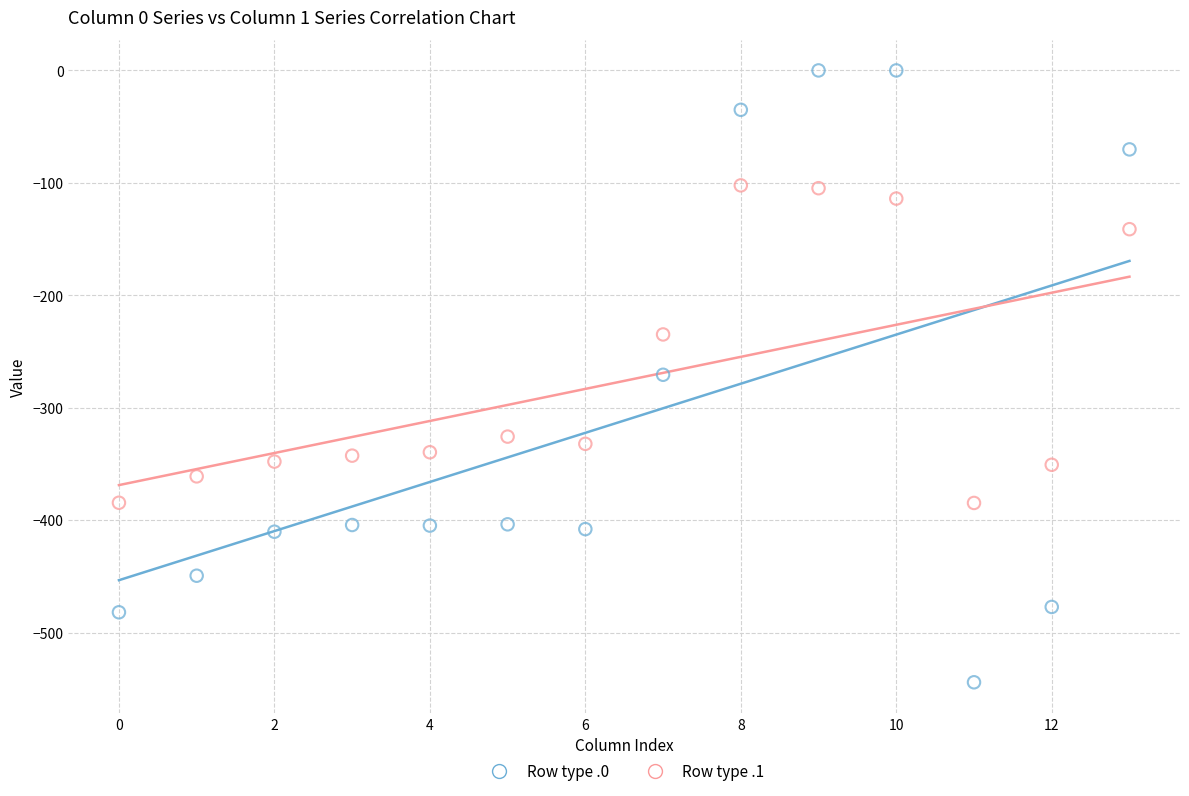

Across all data points, what is the range of Y values (max minus min)?

544.3